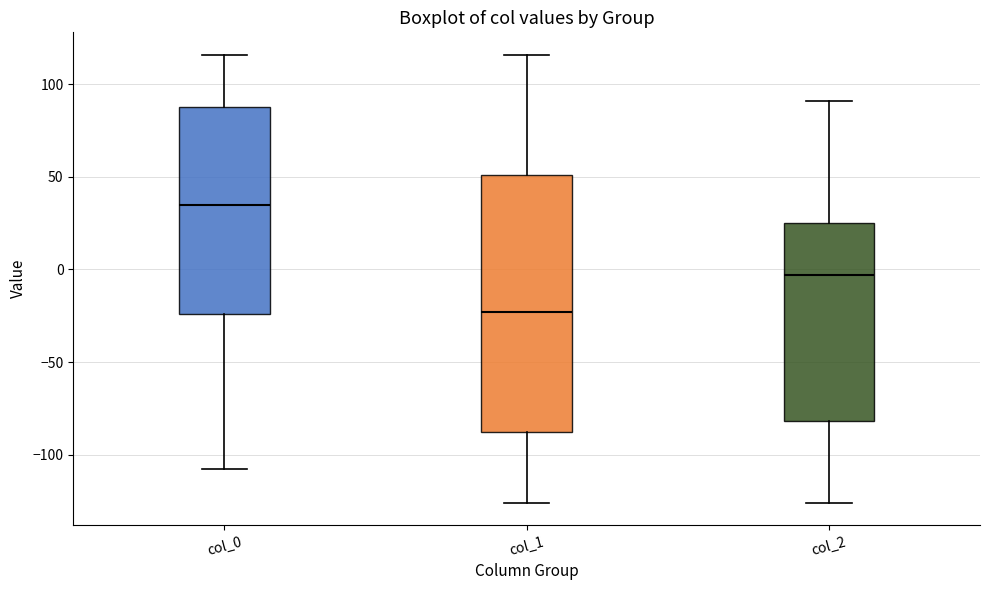

Which box's median line is the highest?

col_0